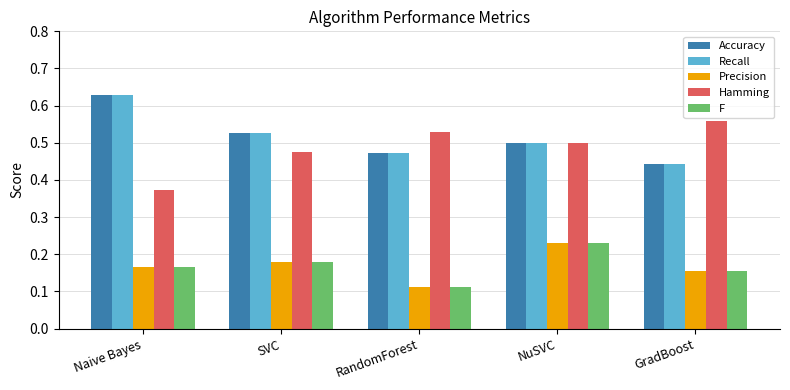

What is the total value across all series at NuSVC?

2.0